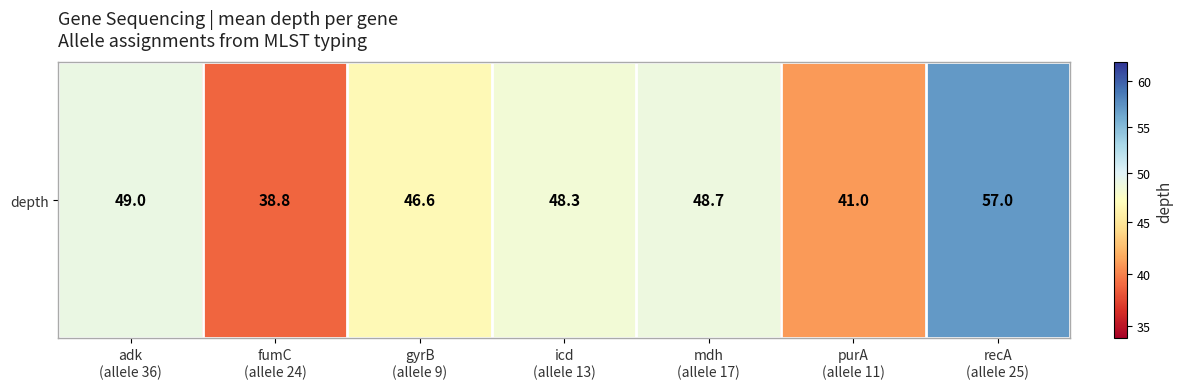

What is the difference between the second highest and second lowest values?

8.0